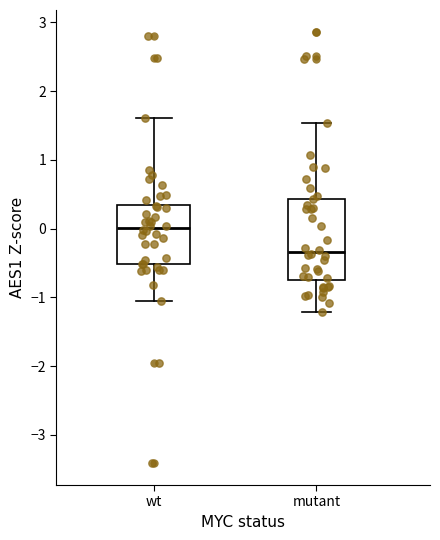

Which box has the highest median line?

wt